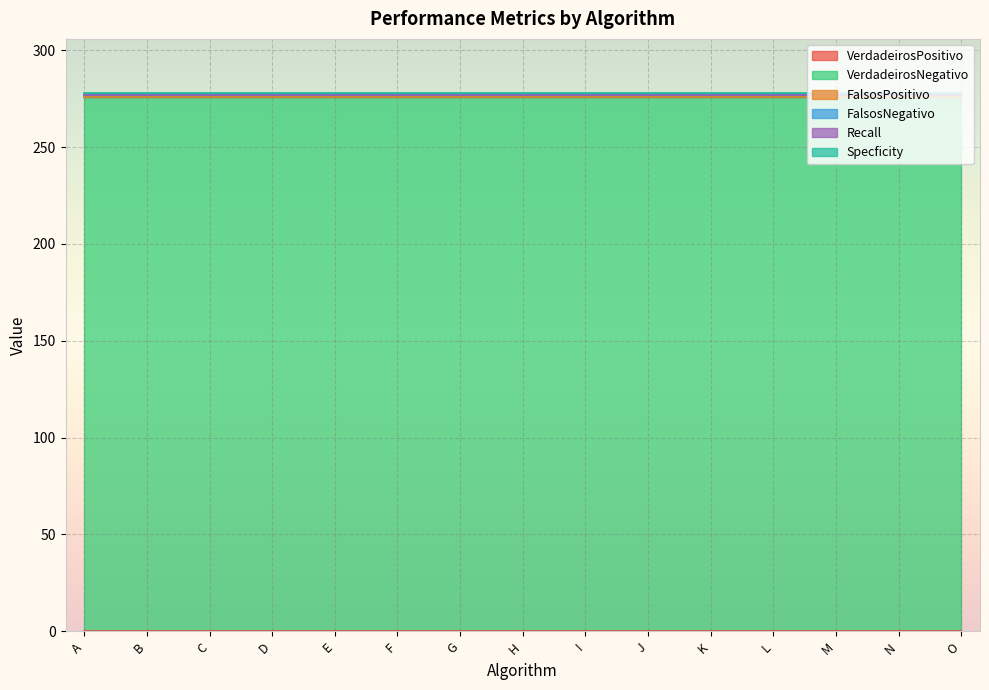

Which label corresponds to the largest value in the chart?

A